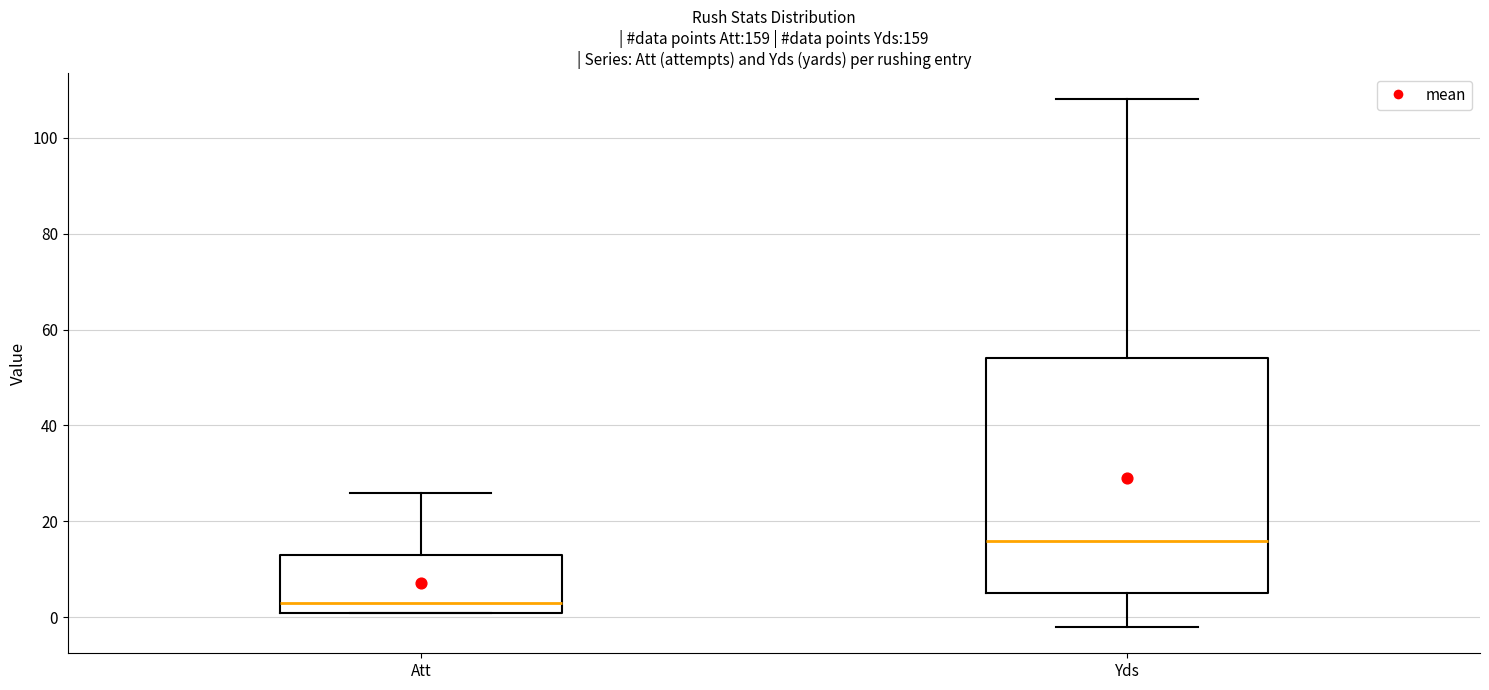

Reading left to right, transcribe this box plot: for each box, give where its median line is, the range the box spans, and where its two whiskers end, as read against the y-axis. The values are not printed on the chart, so give them approximately, as read against the axis.

Att: median 4, box 2 to 14, whiskers 2 to 26
Yds: median 16, box 6 to 54, whiskers -2 to 108